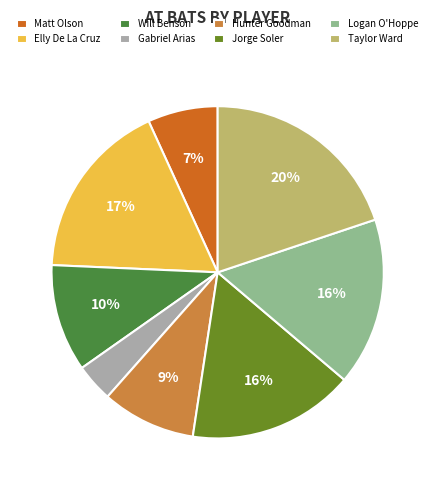

How many segments does this pie chart have?

8